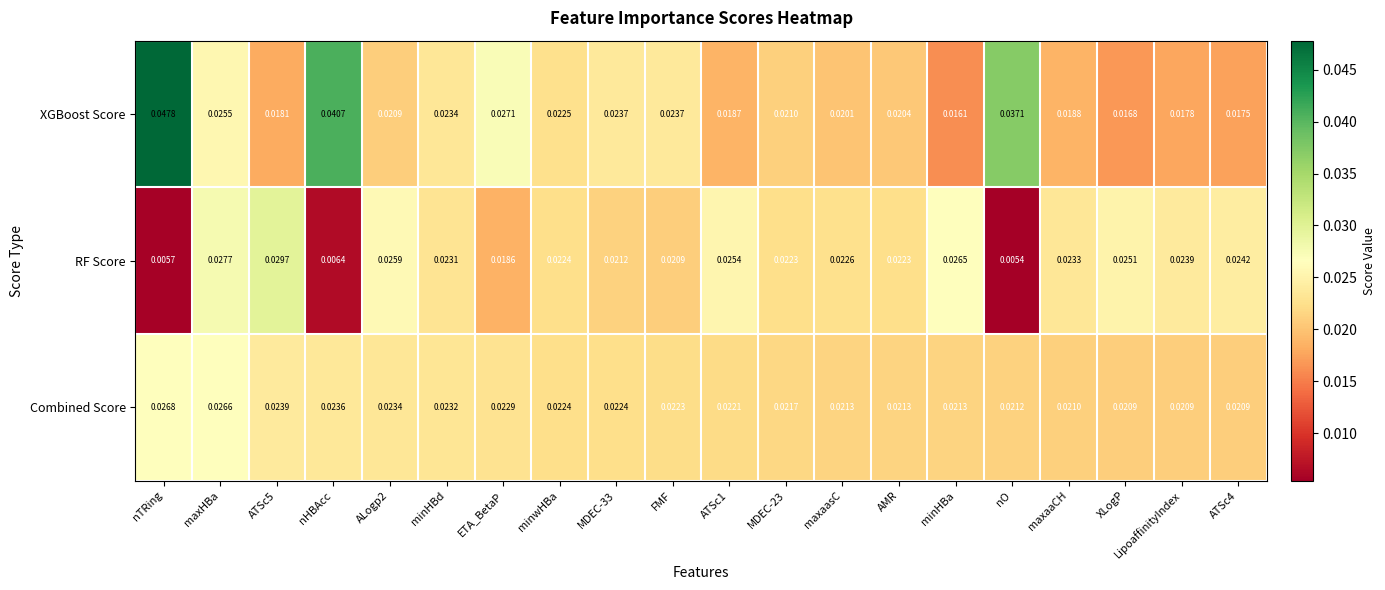

Rank the series by their maximum value, from lowest to highest.

Combined Score, RF Score, XGBoost Score